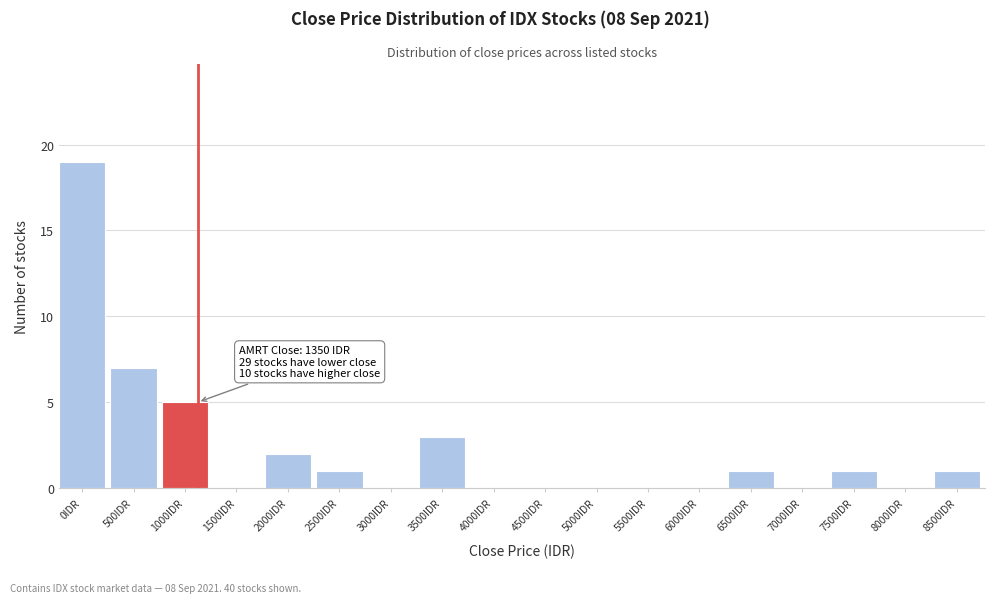

Reading left to right, what are all the values shown in this chart?

0IDR=19	500IDR=7	1000IDR=5	1500IDR=0	2000IDR=2	2500IDR=1	3000IDR=0	3500IDR=3	4000IDR=0	4500IDR=0	5000IDR=0	5500IDR=0	6000IDR=0	6500IDR=1	7000IDR=0	7500IDR=1	8000IDR=0	8500IDR=1